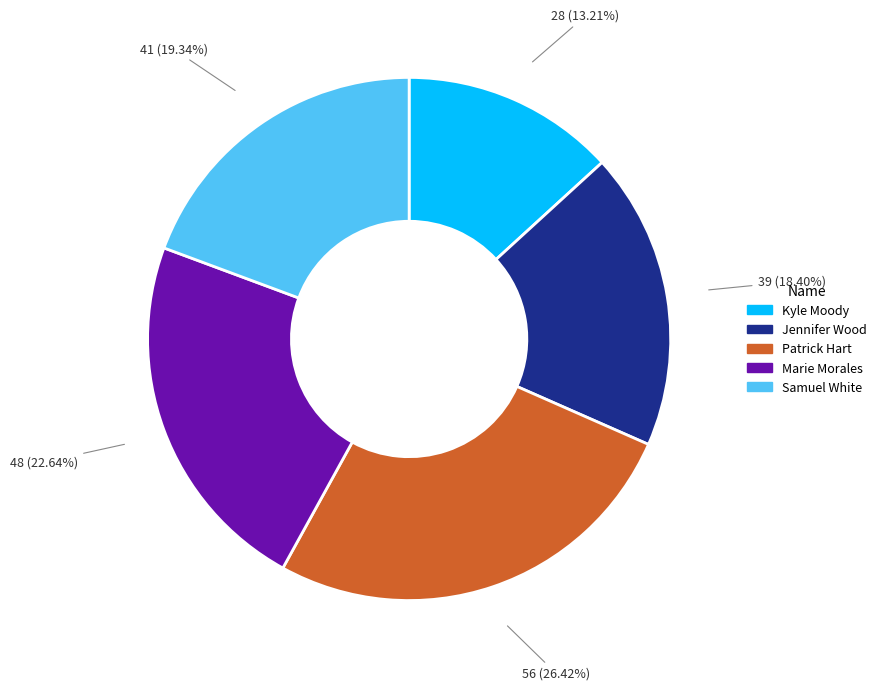

What is the ratio of the value at Kyle Moody to the value at Marie Morales?

0.6